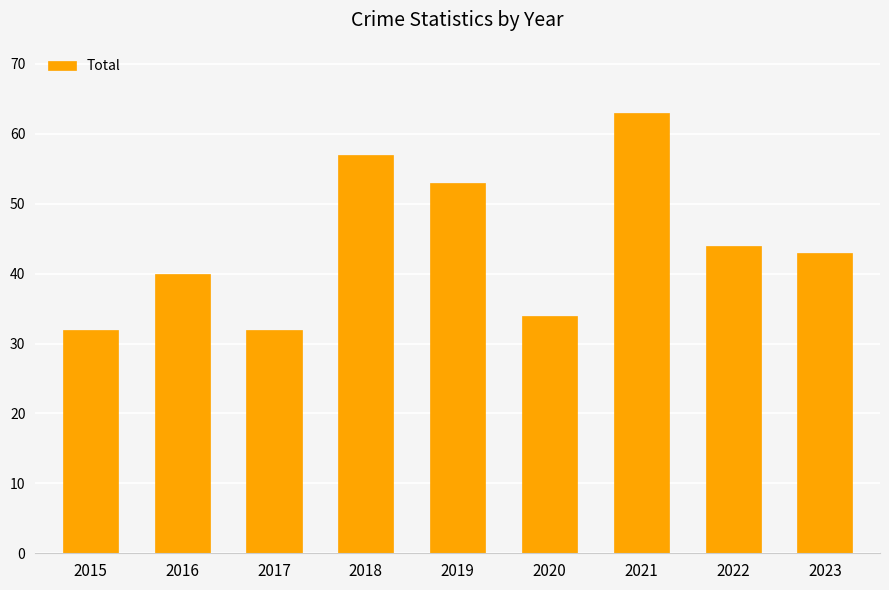

Which category has the highest value across all series?

2021